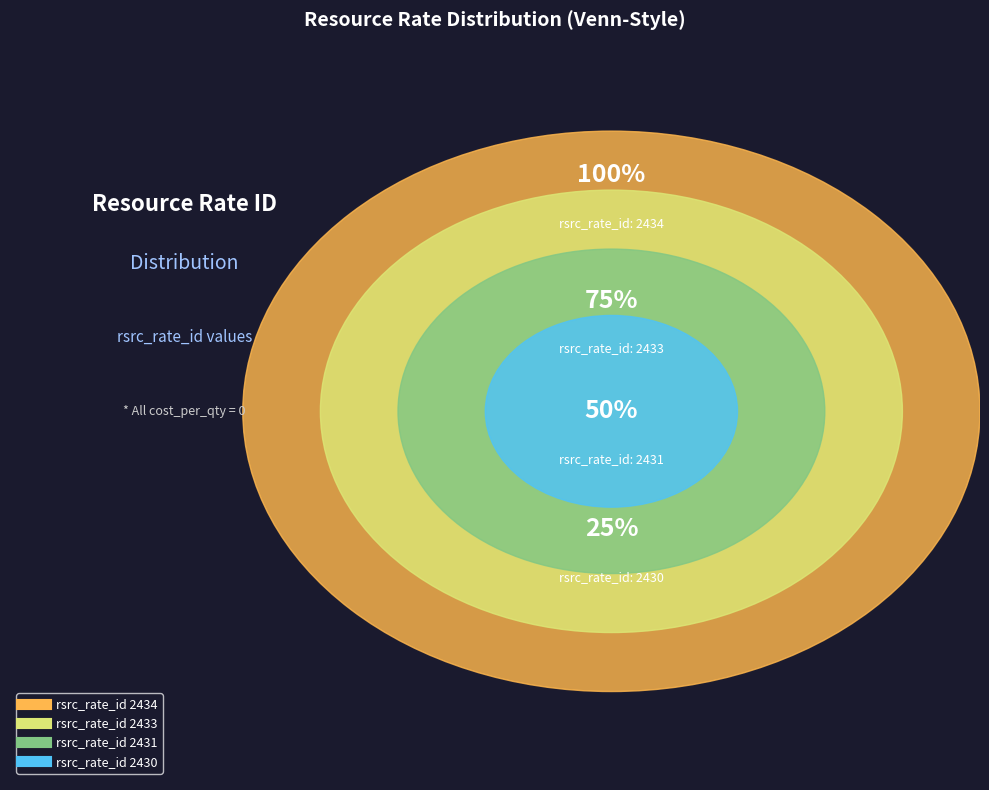

Is it true that Row 0 (rsrc_rate_id 2430) is 25% of the pie?

True